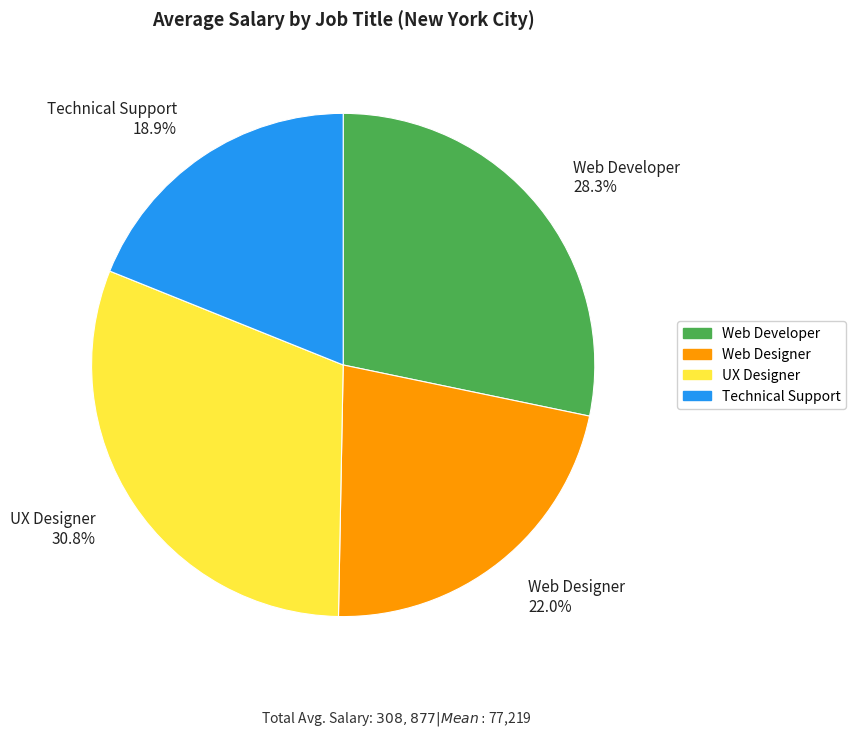

To the nearest percent, what is the average slice percentage?

25%